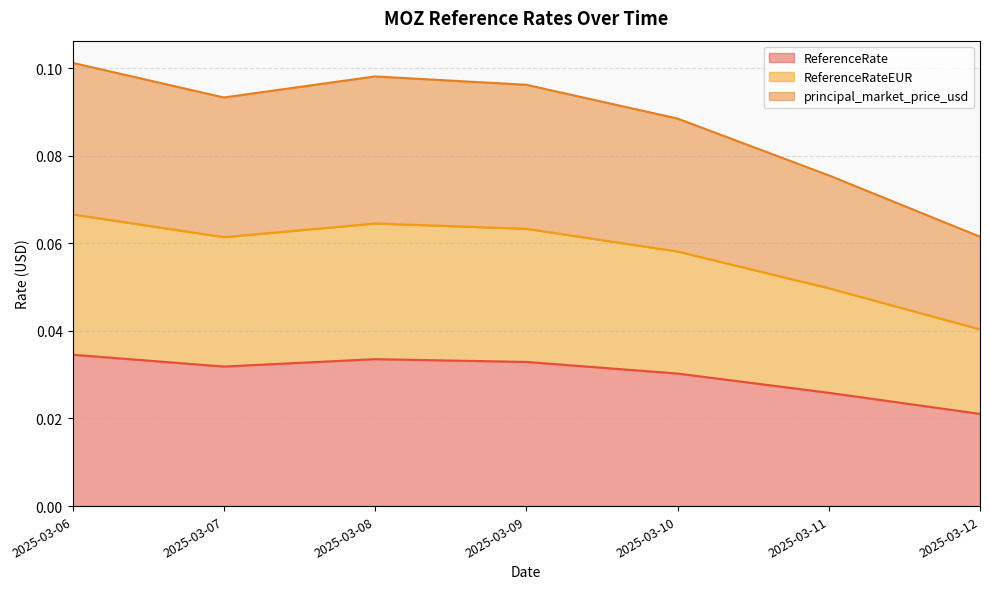

How many interior local valleys does the ReferenceRate series have?

1